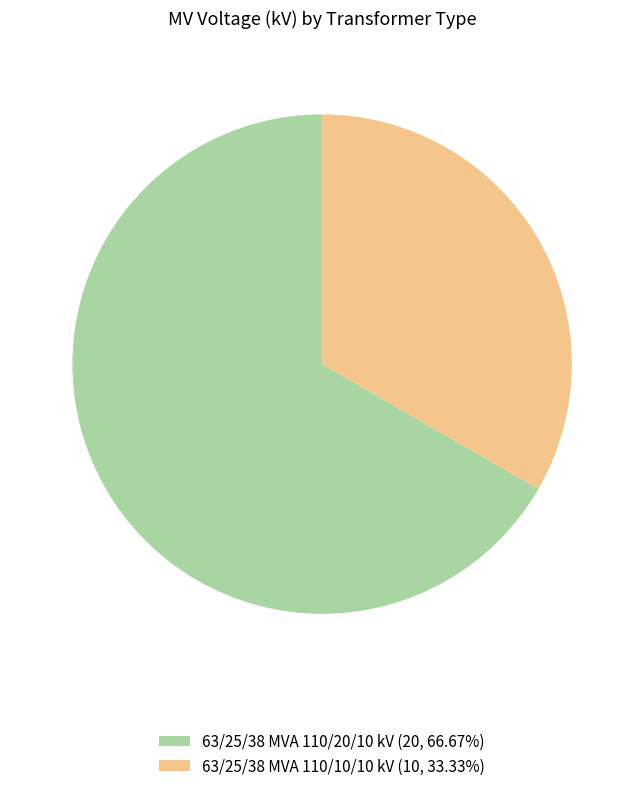

Is it true that 63/25/38 MVA 110/20/10 kV is 52% of the pie?

False